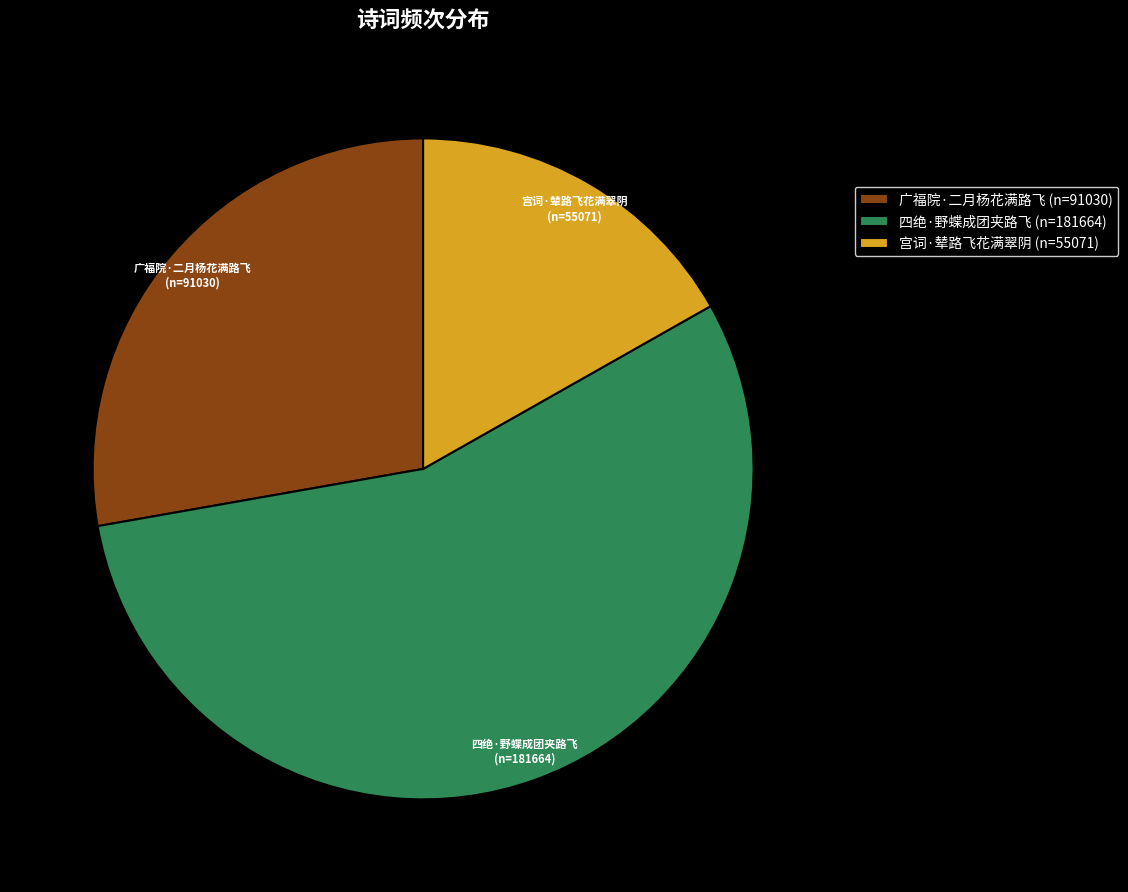

The 广福院·二月杨花满路飞 slice represents 40% of the pie. True or false?

False